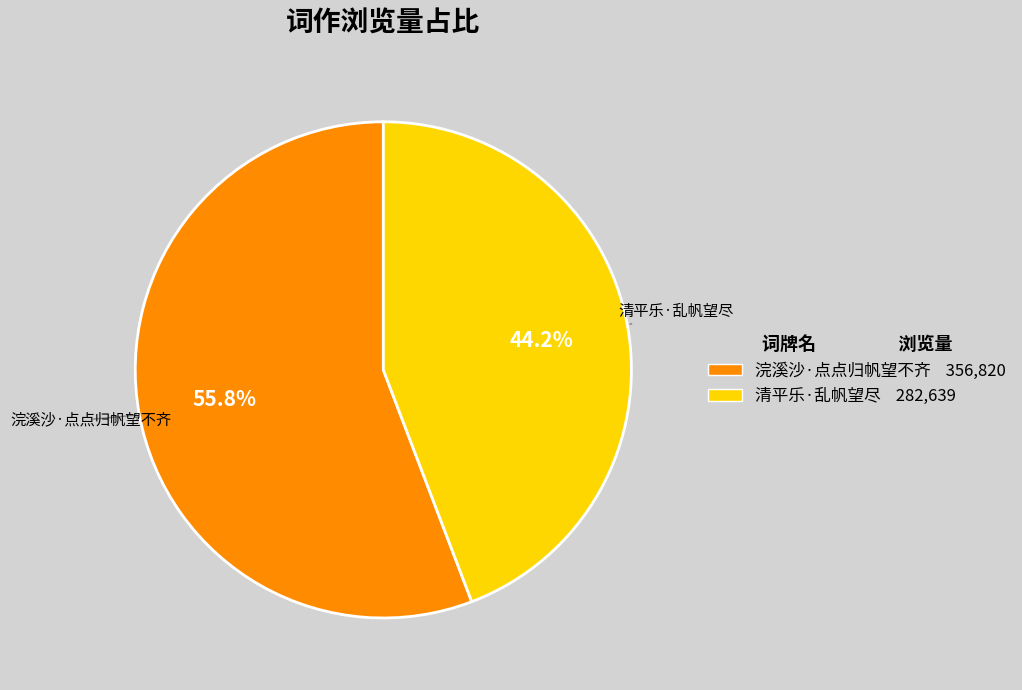

What percentage is the 浣溪沙·点点归帆望不齐 slice, to the nearest percent?

56%